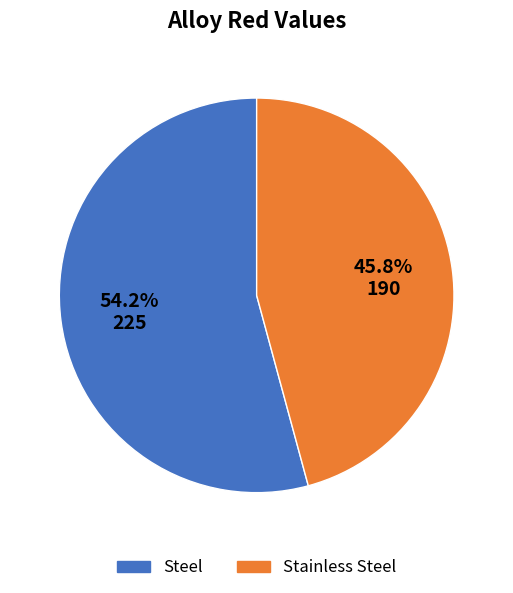

To the nearest percent, what is the difference between the largest and smallest slice percentages?

8%